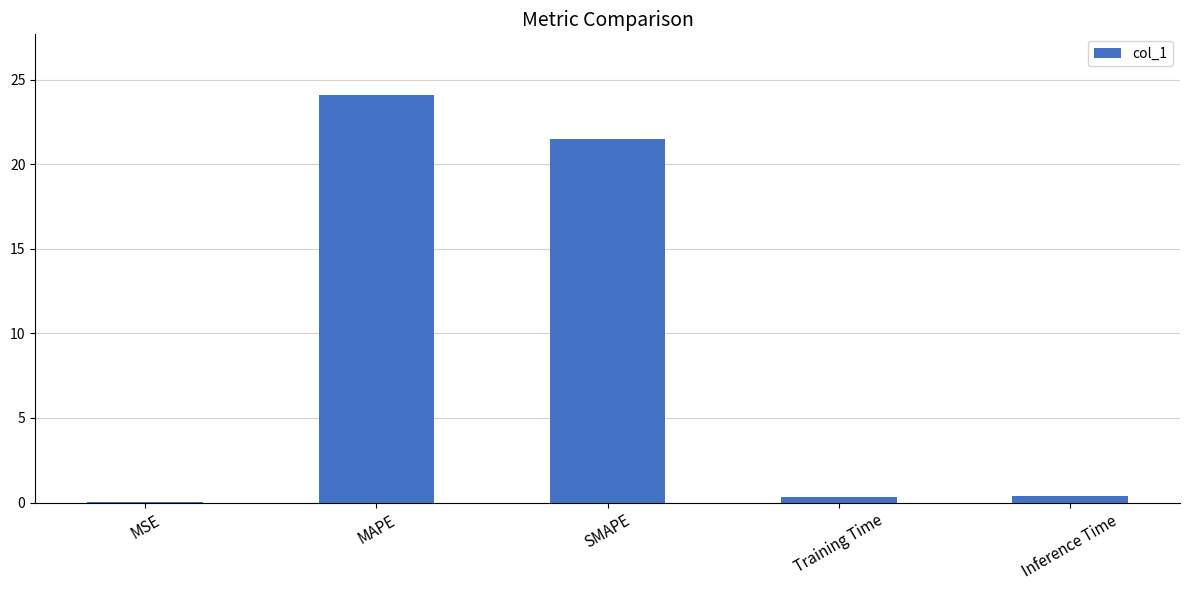

Which has a higher value, MAPE or SMAPE?

MAPE